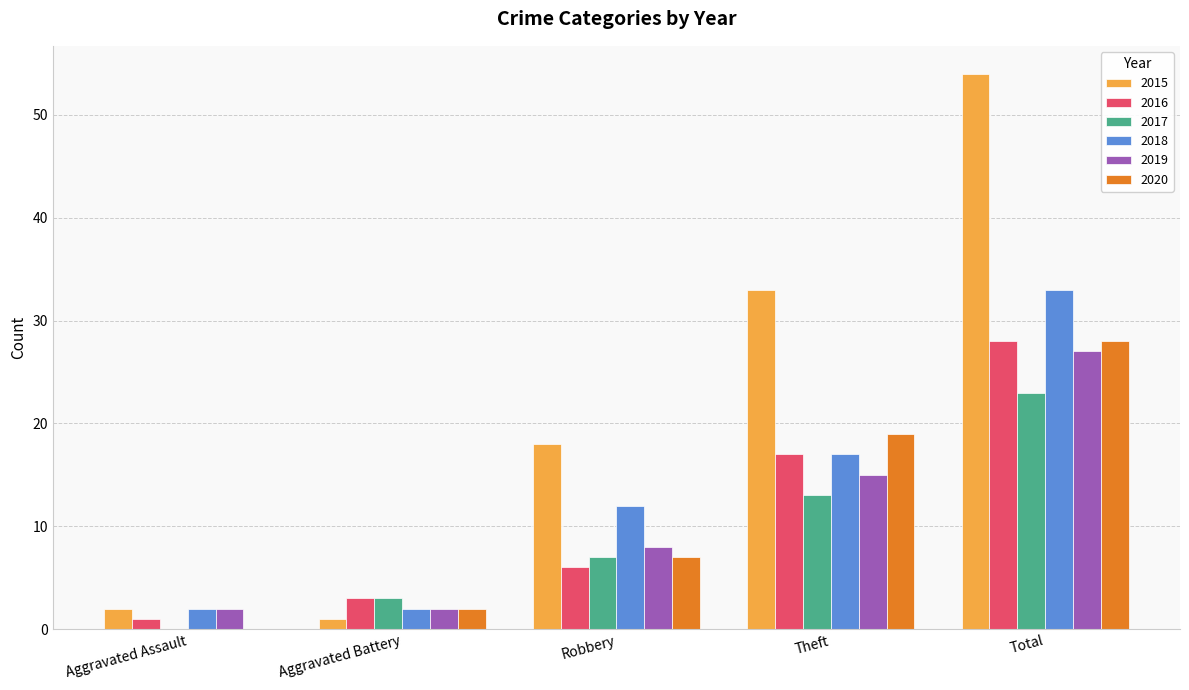

The 2020 series shows 7 at Robbery. True or false?

True